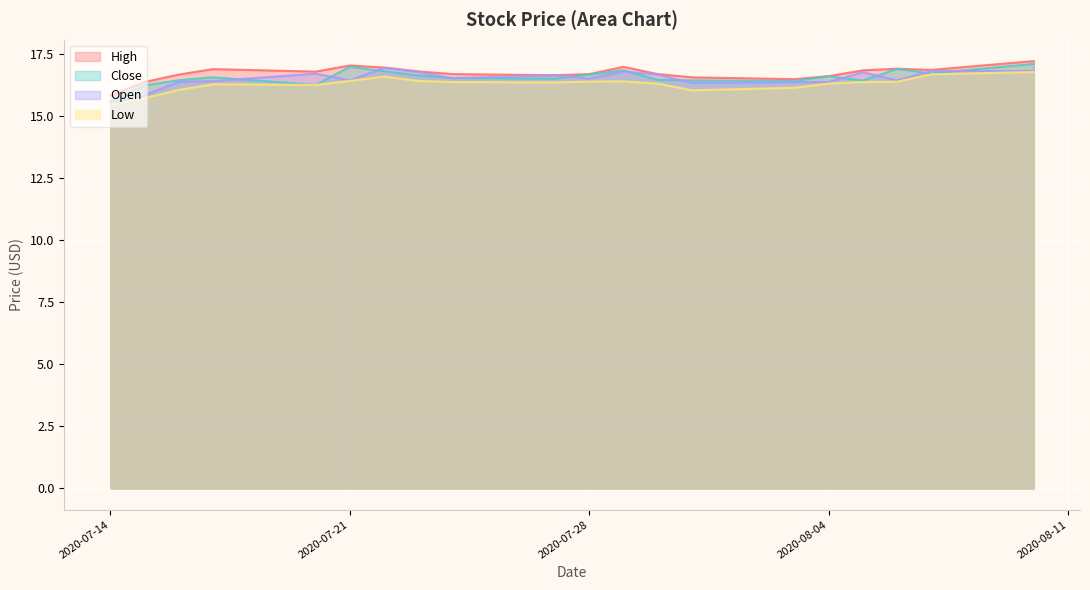

What is the difference between the highest and lowest values at 2020-07-21?

0.6